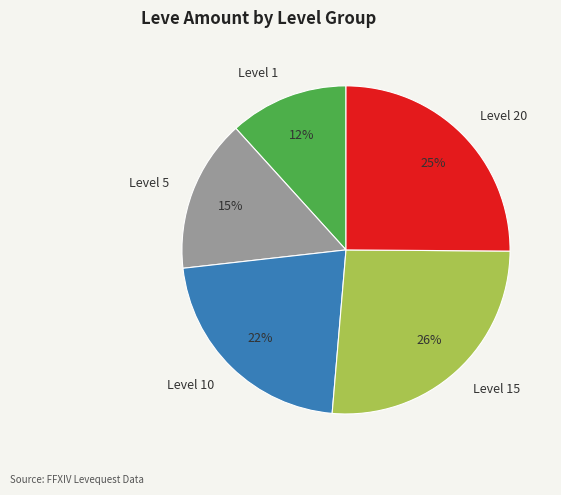

What percentage is the Level 5 slice, to the nearest percent?

15%